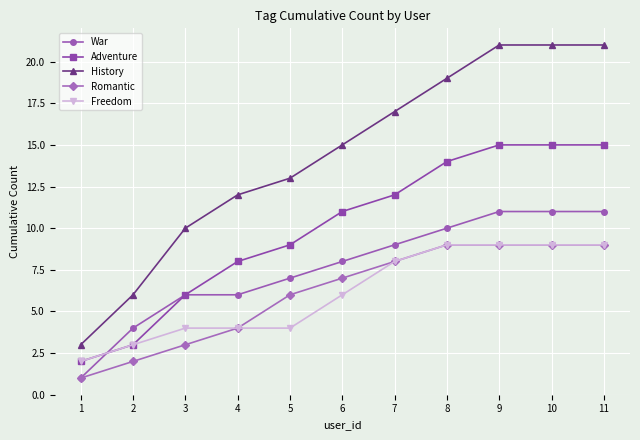

What is the difference between the Adventure values at 5 and 7?

3